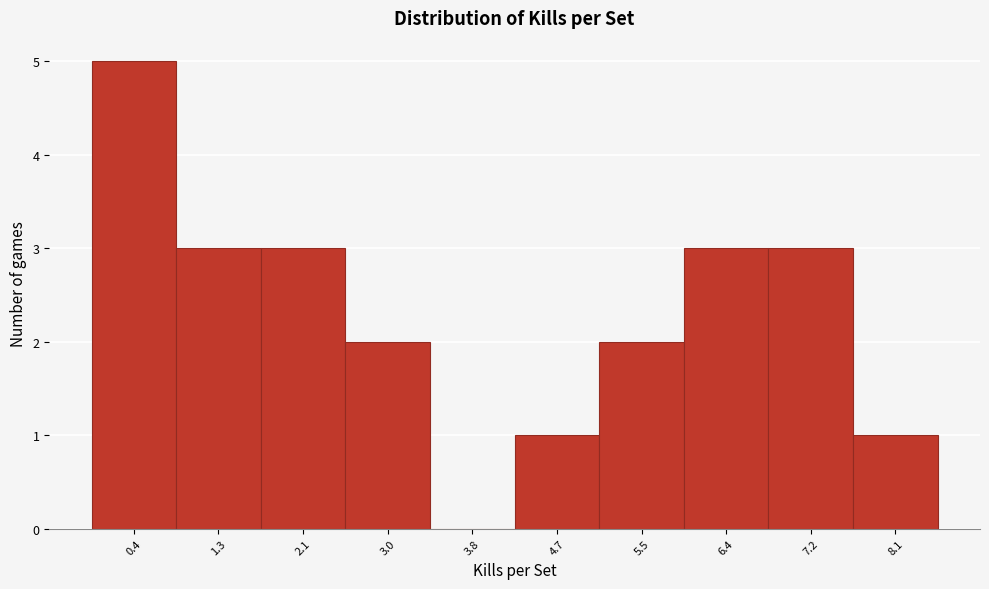

Reading left to right, transcribe this chart: for each bar, give the range it covers on the x-axis and its height. Neither the bar edges nor the heights are printed on the chart, so give them approximately, as read against the axes.

0.0 to 0.9: 5
0.9 to 1.7: 3
1.7 to 2.6: 3
2.6 to 3.4: 2
3.4 to 4.3: 0
4.3 to 5.1: 1
5.1 to 6.0: 2
6.0 to 6.8: 3
6.8 to 7.7: 3
7.7 to 8.5: 1